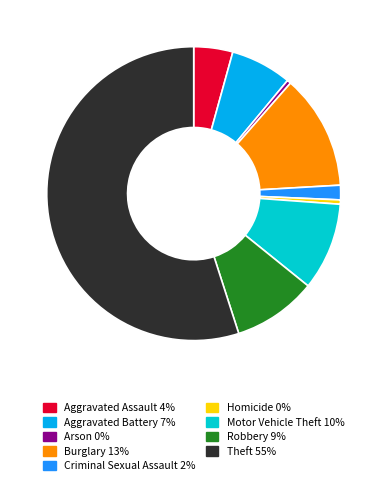

Which category accounts for the majority?

Theft